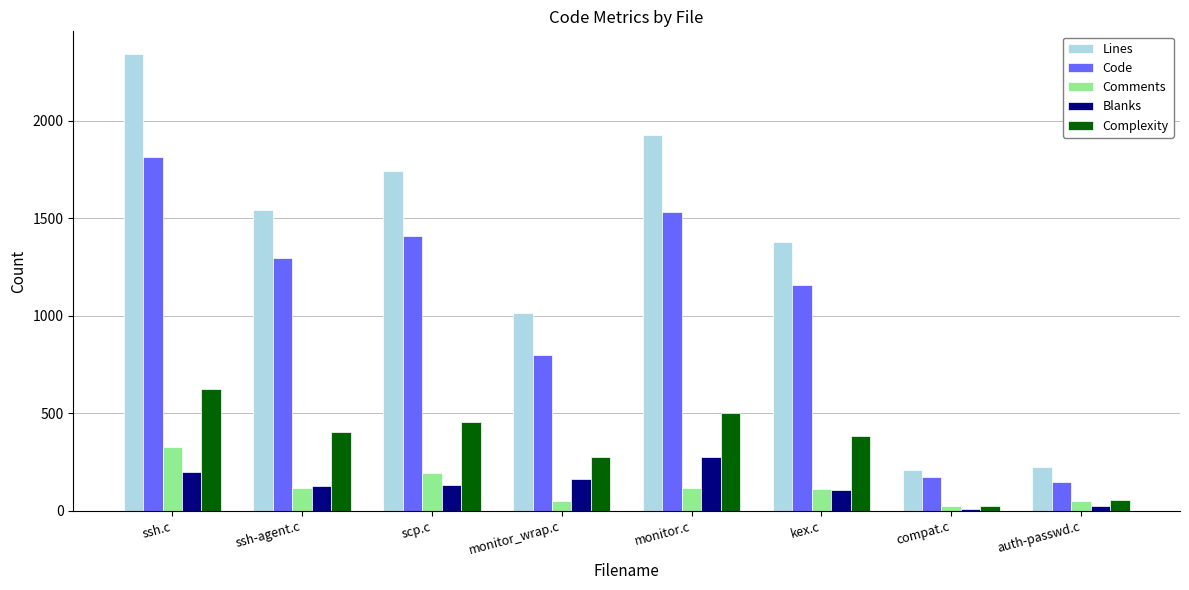

Which series has the widest spread of values?

Lines